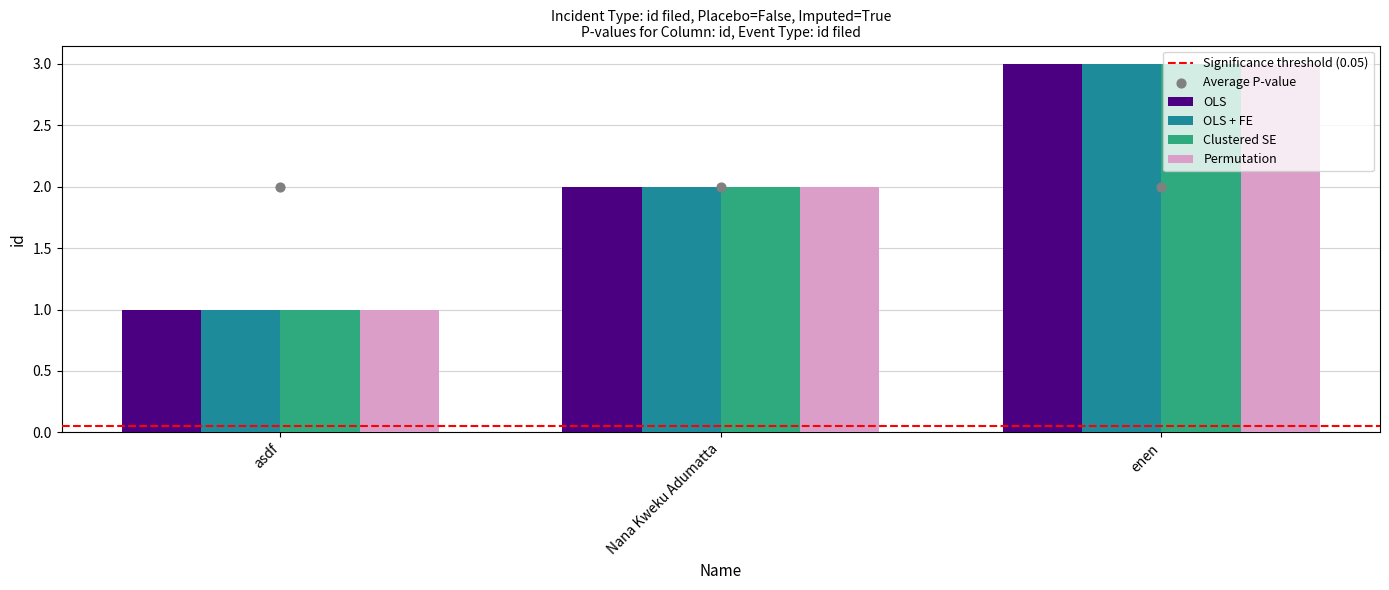

At which category is the sum across all series the highest?

enen